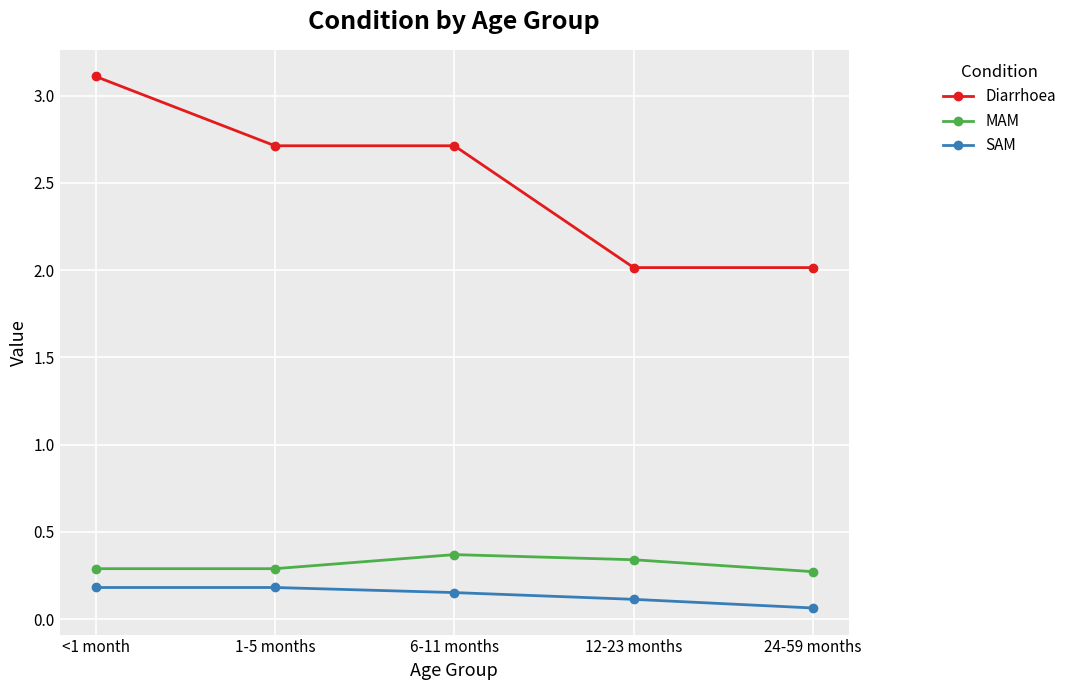

What is the difference between the maximum and minimum values in the Diarrhoea series?

1.1